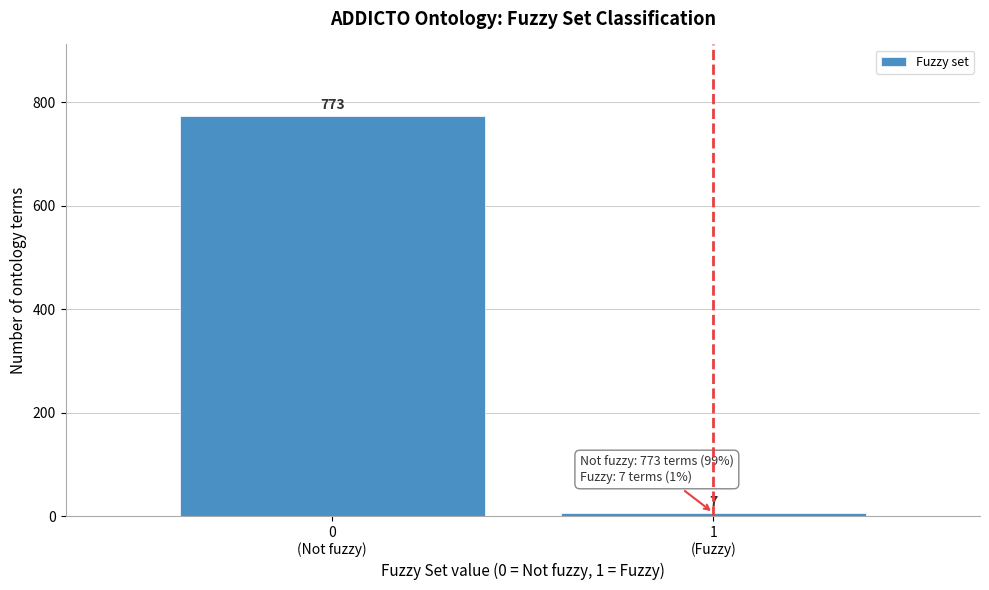

Reading right to left, list all the values displayed in this chart.

7	773